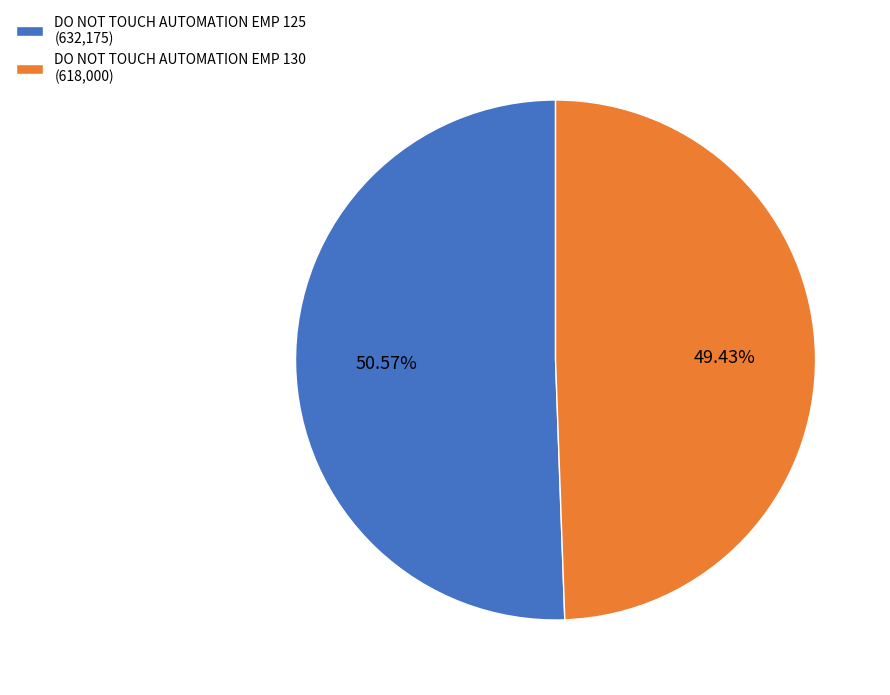

Rank the categories by value from lowest to highest.

DO NOT TOUCH AUTOMATION EMP 130, DO NOT TOUCH AUTOMATION EMP 125